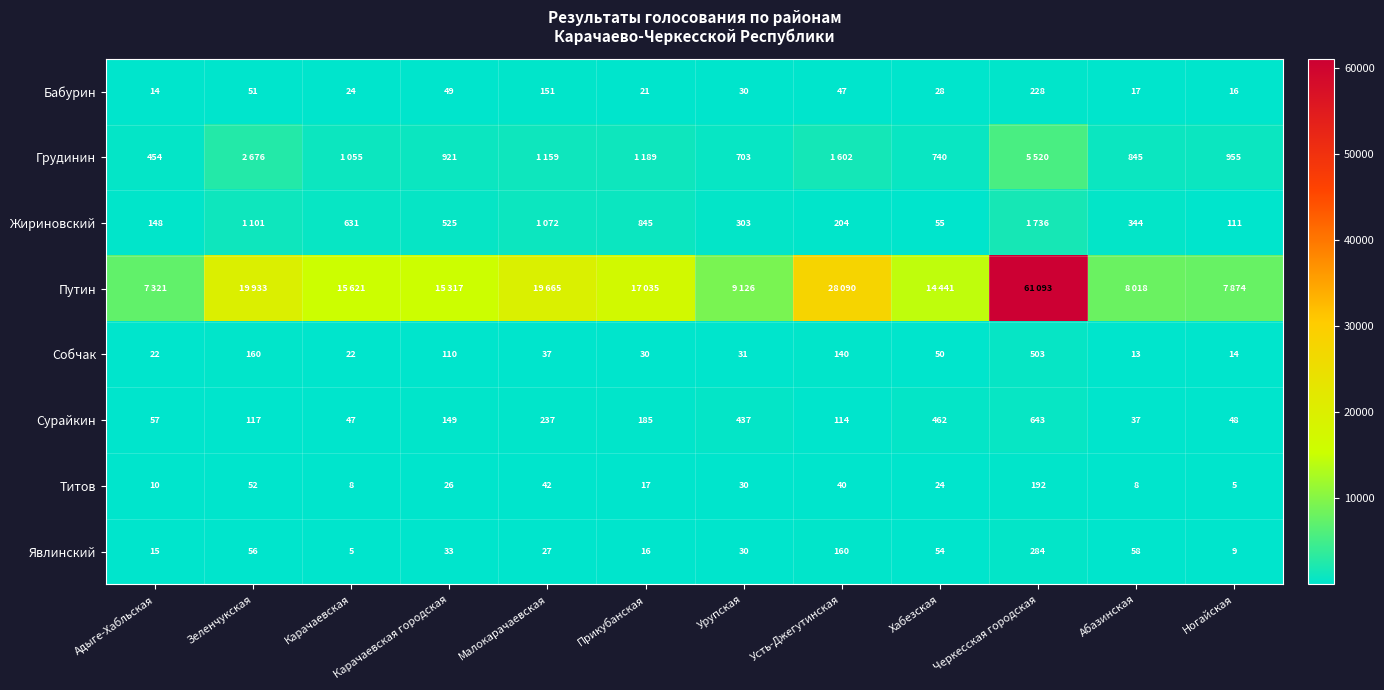

Where is Сурайкин nearest to the value 340?

Урупская